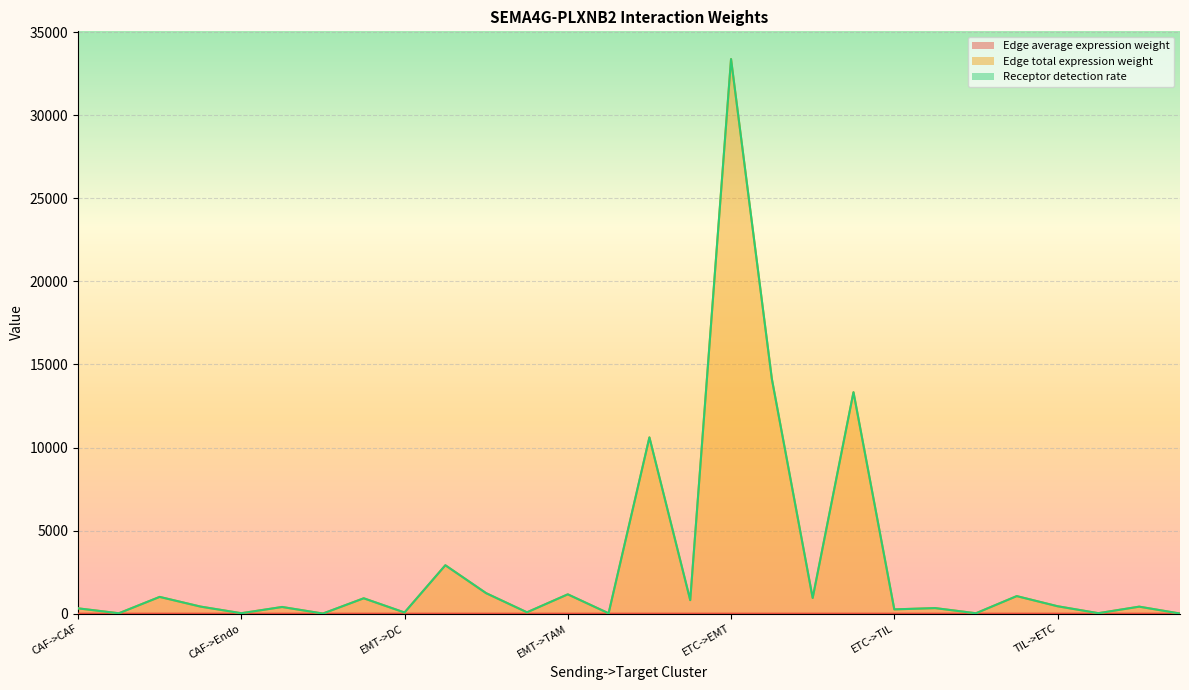

The Edge total expression weight series shows 101.2 at TIL->TAM. True or false?

False